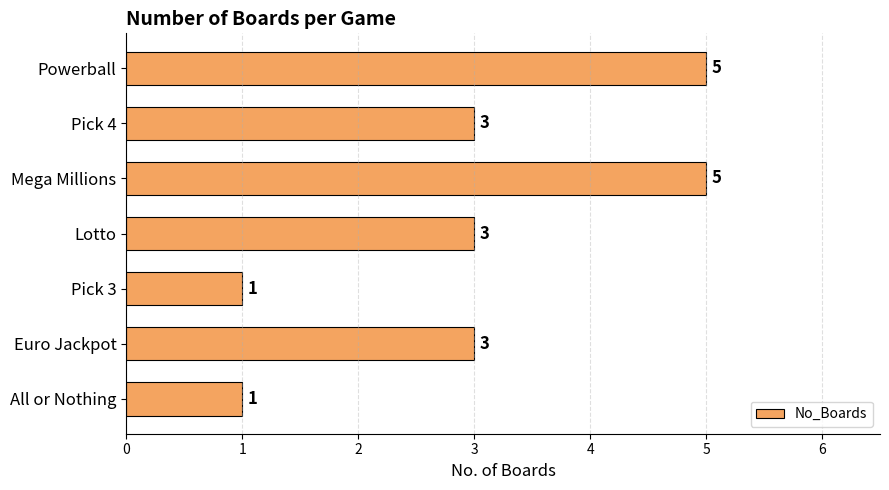

What is the maximum value shown in the chart?

5